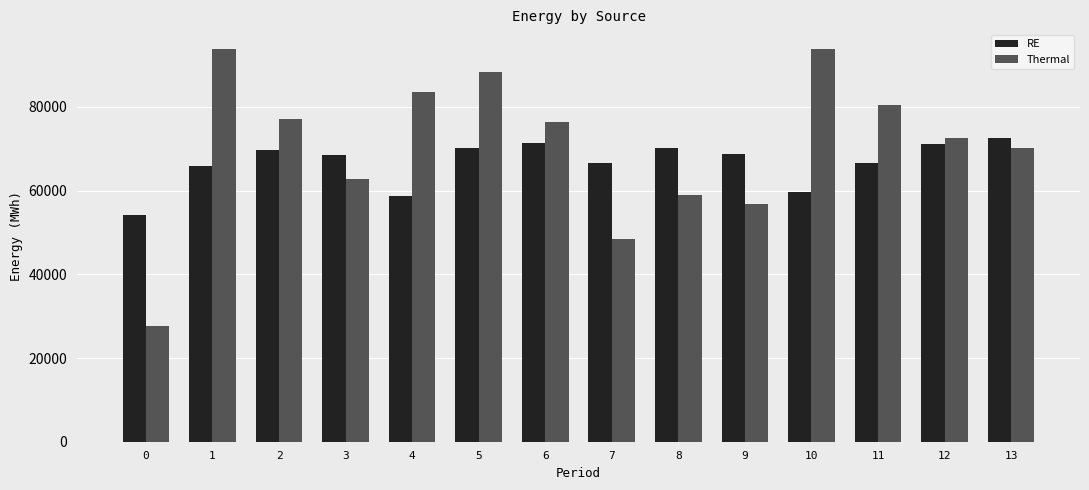

The Thermal series shows 117030.9 at 4. True or false?

False